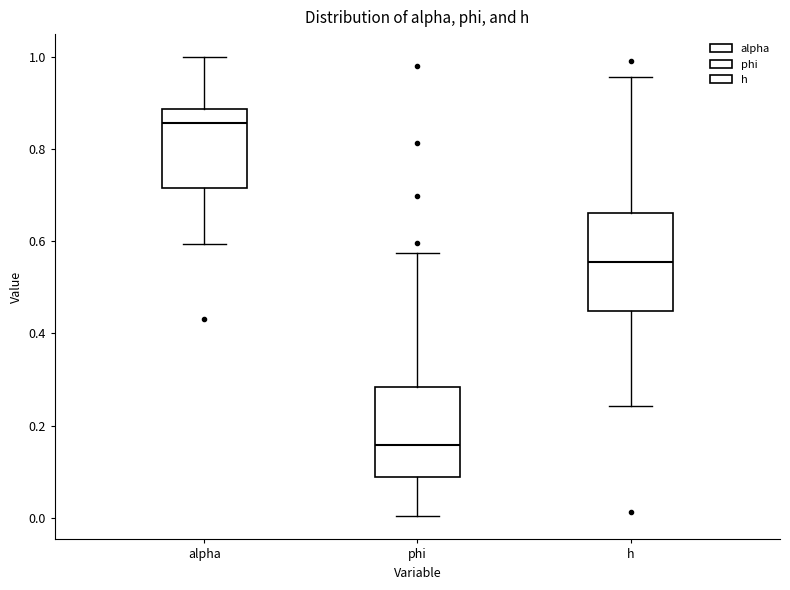

Reading left to right, transcribe this box plot: for each box, give where its median line is, the range the box spans, and where its two whiskers end, as read against the y-axis. The values are not printed on the chart, so give them approximately, as read against the axis.

alpha: median 0.86, box 0.72 to 0.88, whiskers 0.60 to 1.00
phi: median 0.16, box 0.08 to 0.28, whiskers 0.00 to 0.58
h: median 0.56, box 0.44 to 0.66, whiskers 0.24 to 0.96